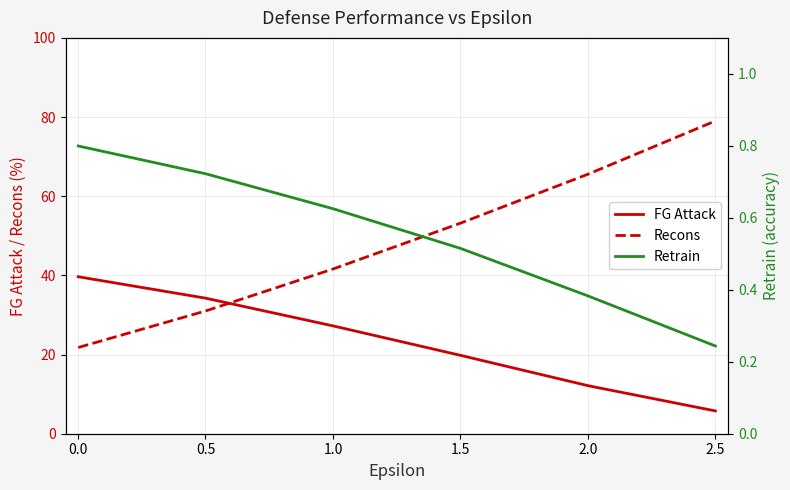

True or false: Recons and FG Attack cross at least once.

True